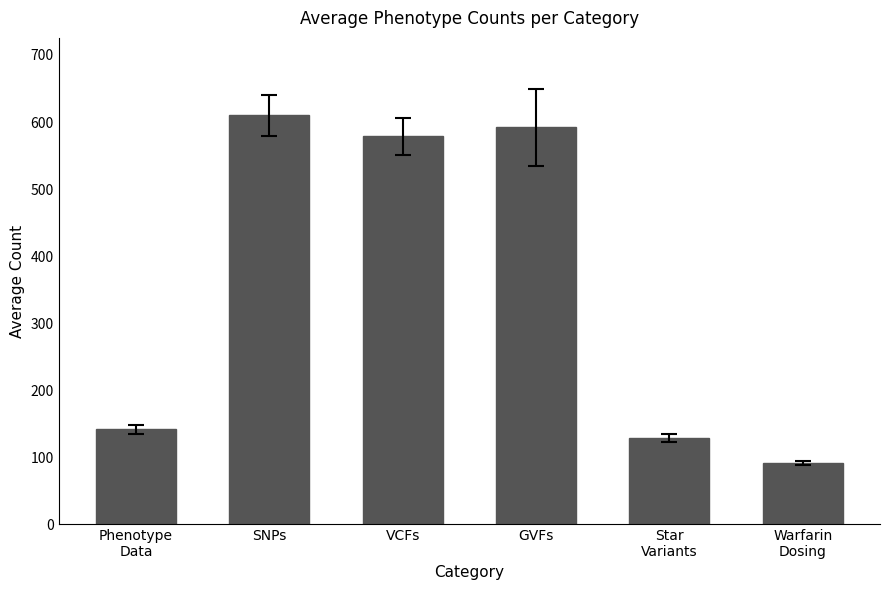

The chart shows a value of 973.9 at GVFs. True or false?

False